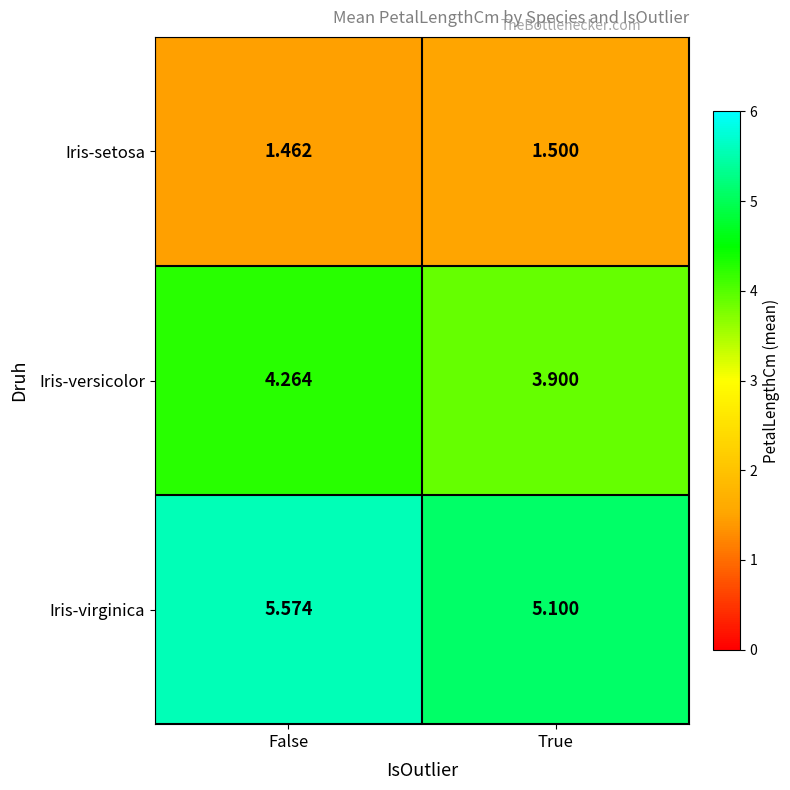

Which series changed the most between False and True?

Iris-virginica